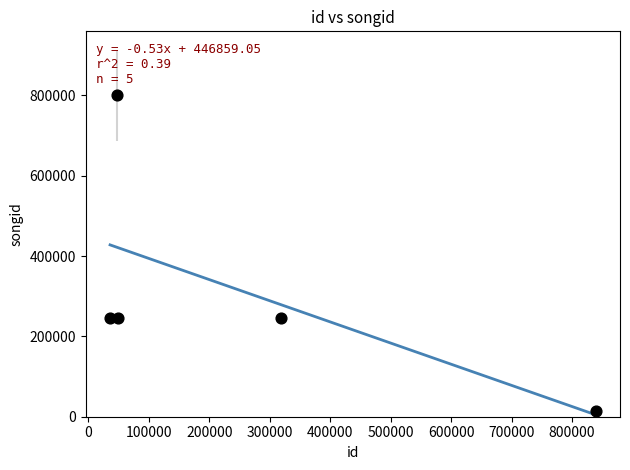

What is the range of Y values (max minus min)?

786823